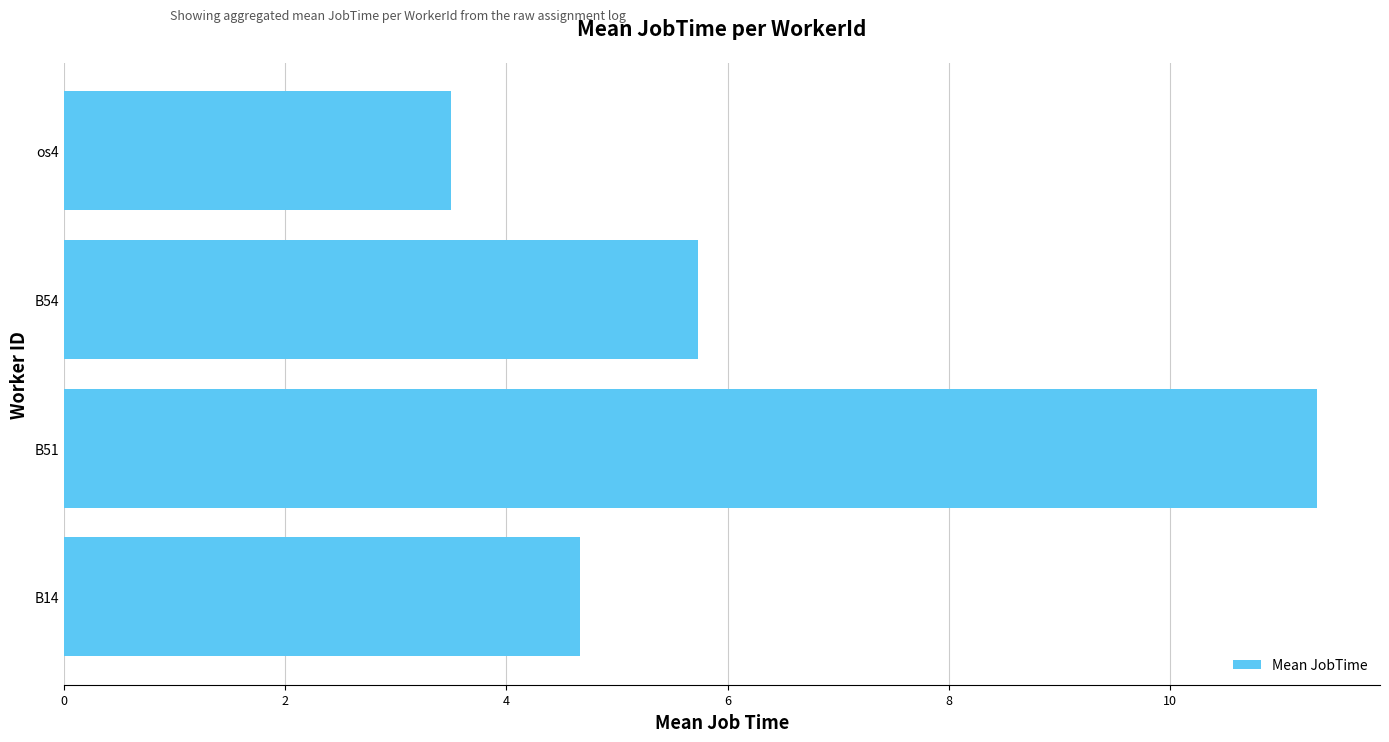

Reading bottom to top, extract all data points from this chart.

B14=4.7	B51=11.3	B54=5.7	os4=3.5